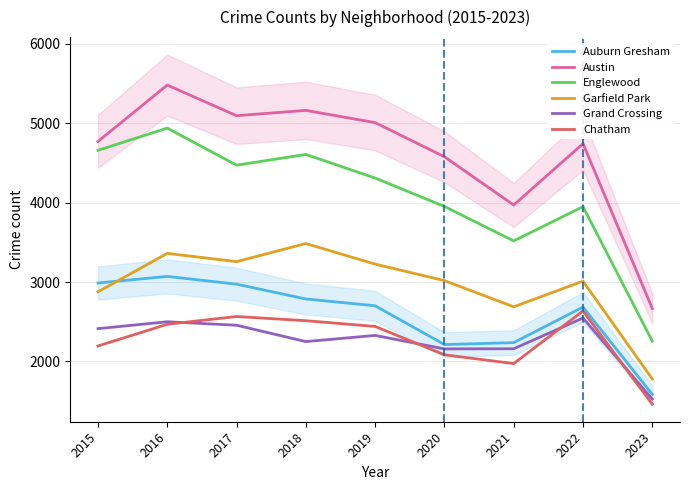

At how many categories does at least one series exceed 5063?

3